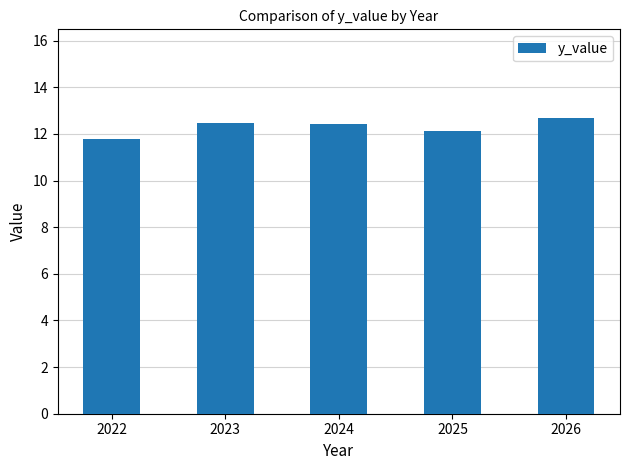

Which category has the highest value across all series?

2026